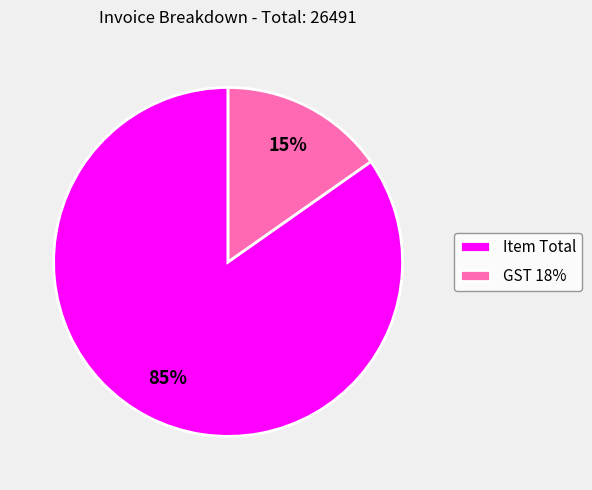

True or false: Item Total accounts for 85% of the total.

True